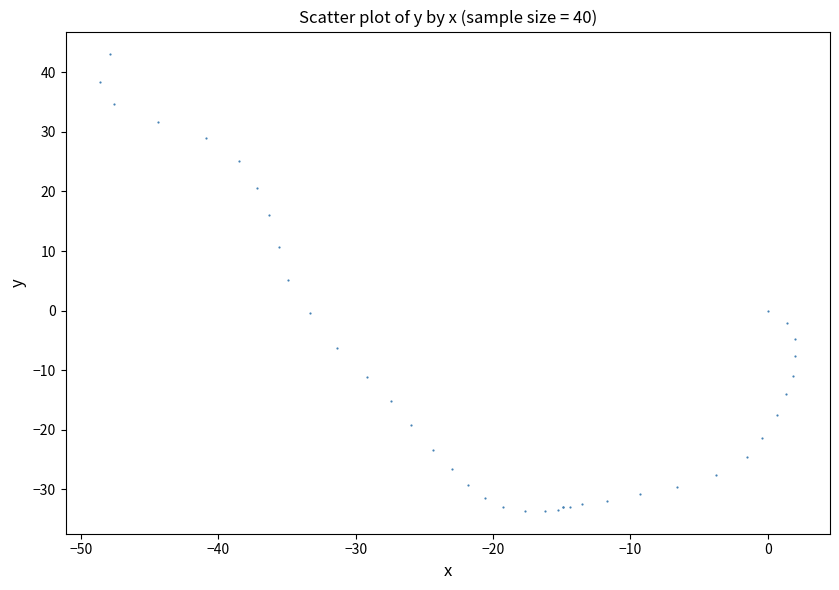

What Y value in the scatter plot is closest to 4?

5.2